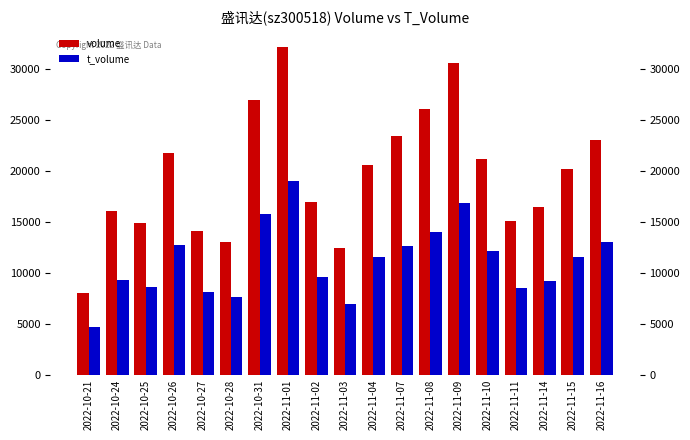

Reading left to right, extract all data points from this chart.

volume: 2022-10-21=8062	2022-10-24=16070	2022-10-25=14851	2022-10-26=21785	2022-10-27=14099	2022-10-28=13033	2022-10-31=26973	2022-11-01=32208	2022-11-02=16978	2022-11-03=12473	2022-11-04=20615	2022-11-07=23434	2022-11-08=26060	2022-11-09=30593	2022-11-10=21133	2022-11-11=15070	2022-11-14=16512	2022-11-15=20243	2022-11-16=23067
t_volume: 2022-10-21=4658	2022-10-24=9317	2022-10-25=8653	2022-10-26=12739	2022-10-27=8164	2022-10-28=7591	2022-10-31=15753	2022-11-01=18993	2022-11-02=9603	2022-11-03=6953	2022-11-04=11518	2022-11-07=12599	2022-11-08=14003	2022-11-09=16858	2022-11-10=12151	2022-11-11=8513	2022-11-14=9231	2022-11-15=11594	2022-11-16=13004